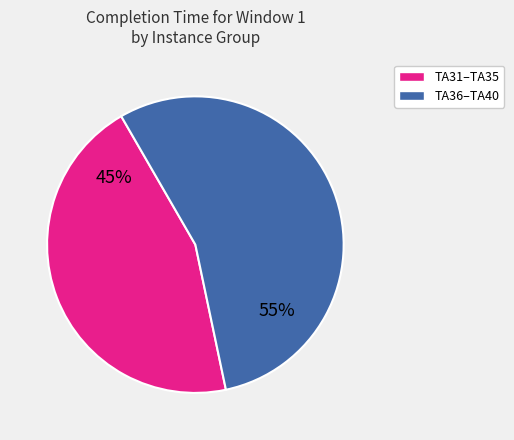

Is the sum of TA36–TA40 and TA31–TA35 greater than half?

Yes